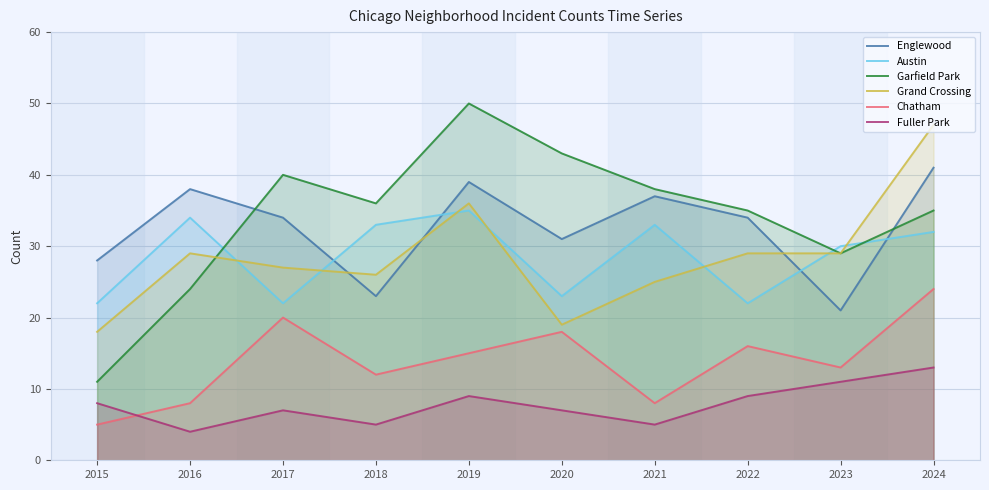

What is the total value across all series at 2020?

141